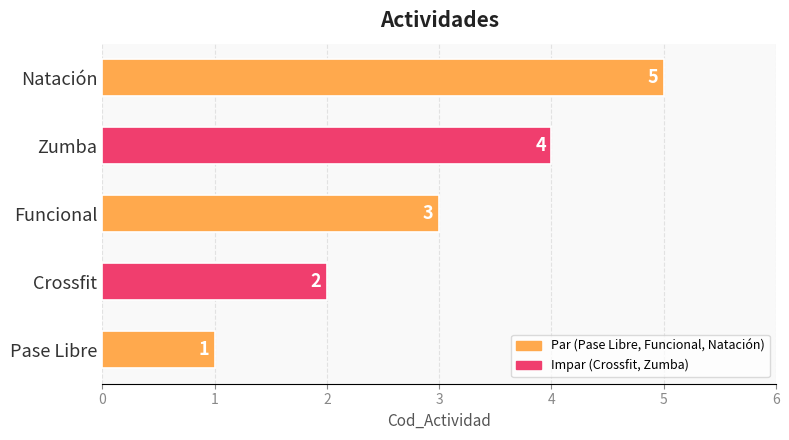

Rank the categories by value from lowest to highest.

Pase Libre, Crossfit, Funcional, Zumba, Natación